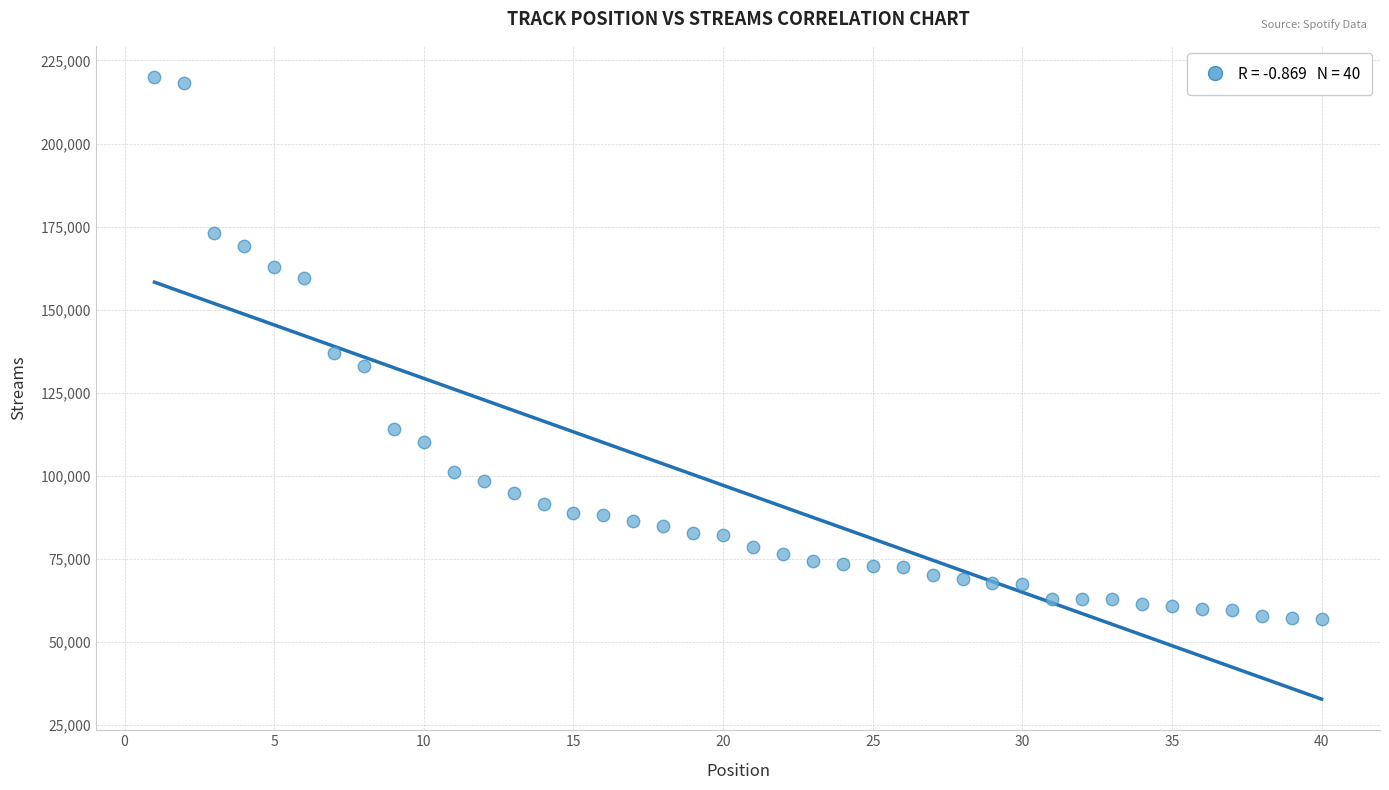

What is the range of Y values (max minus min)?

163265